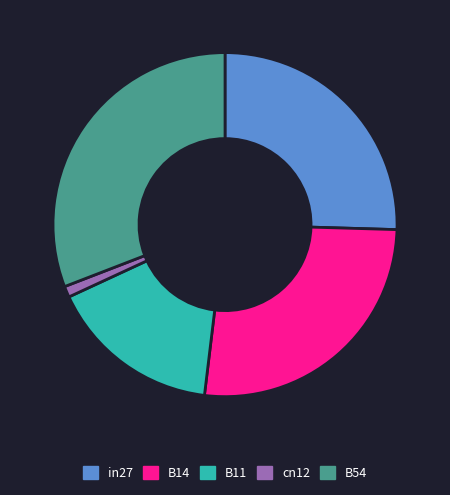

How many segments does this pie chart have?

5